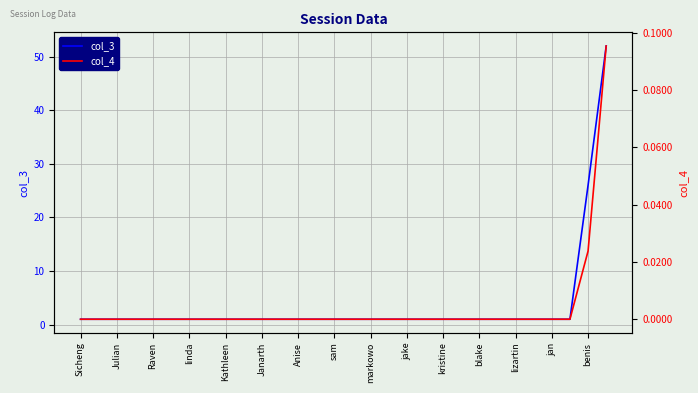

At which label does col_3 reach its minimum?

Sicheng